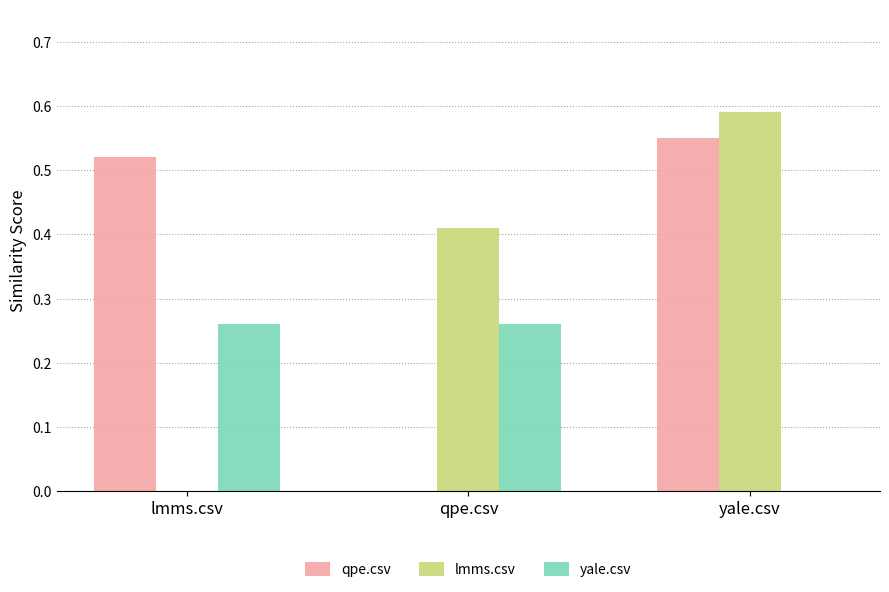

What are all the series names shown in the legend?

qpe.csv, lmms.csv, yale.csv